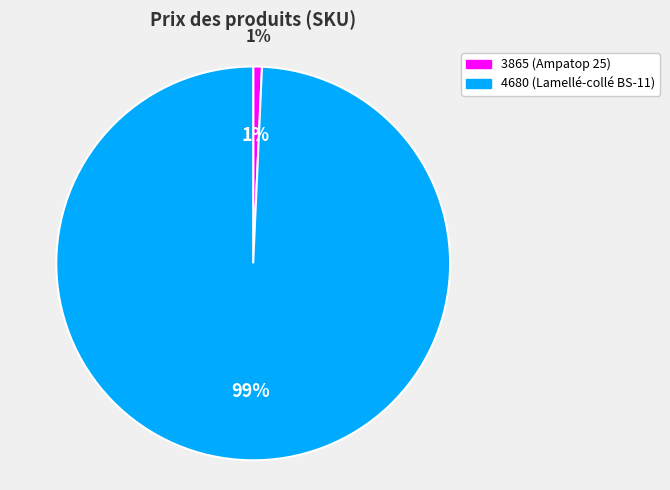

Rank the categories by value from lowest to highest.

3865, 4680